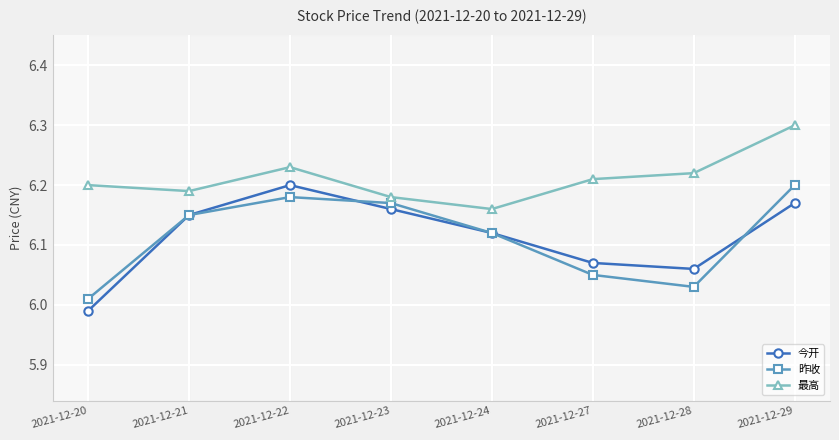

True or false: 最高 has a value of 11.0 at 2021-12-28.

False